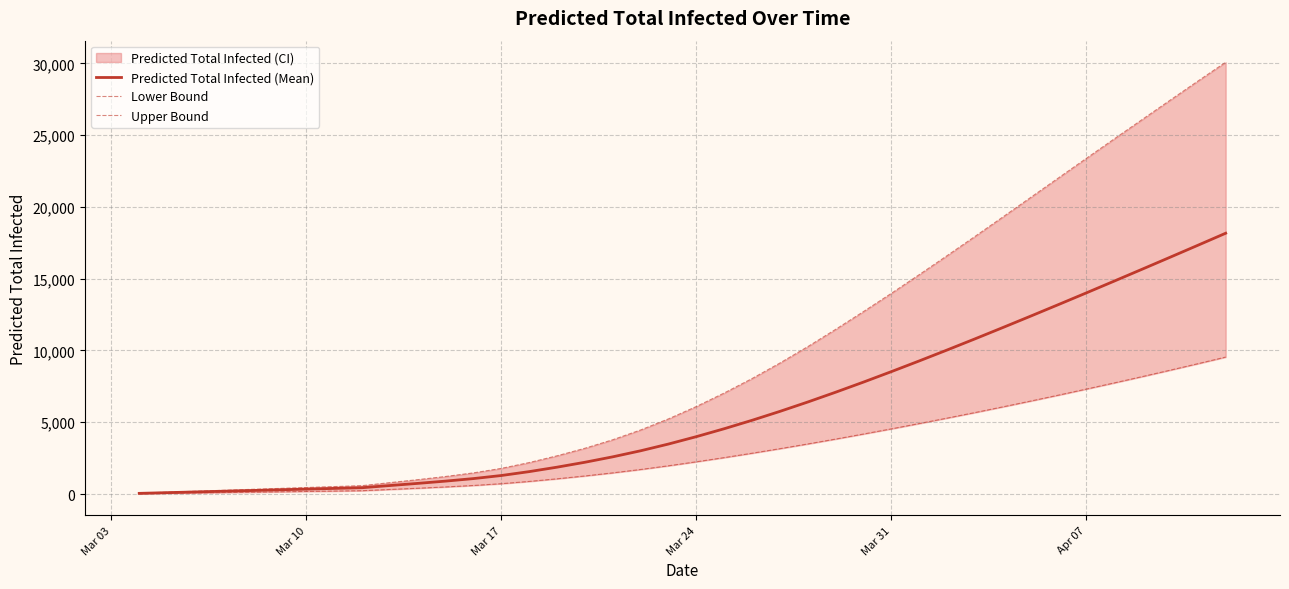

Which series has the largest range (max minus min)?

Upper Bound